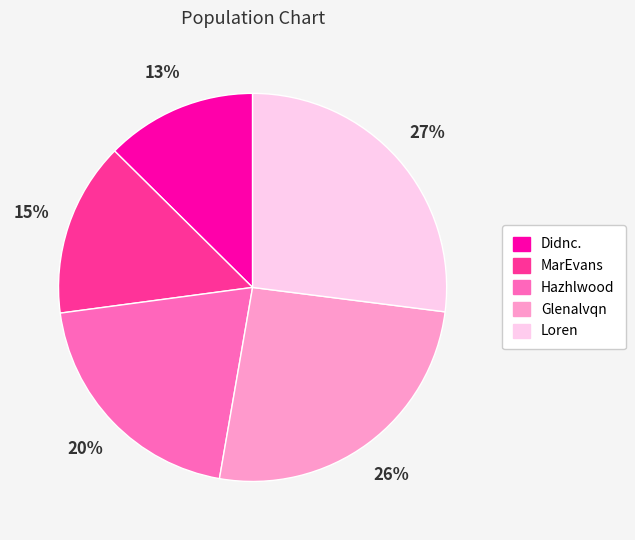

Count the number of slices in the pie.

5